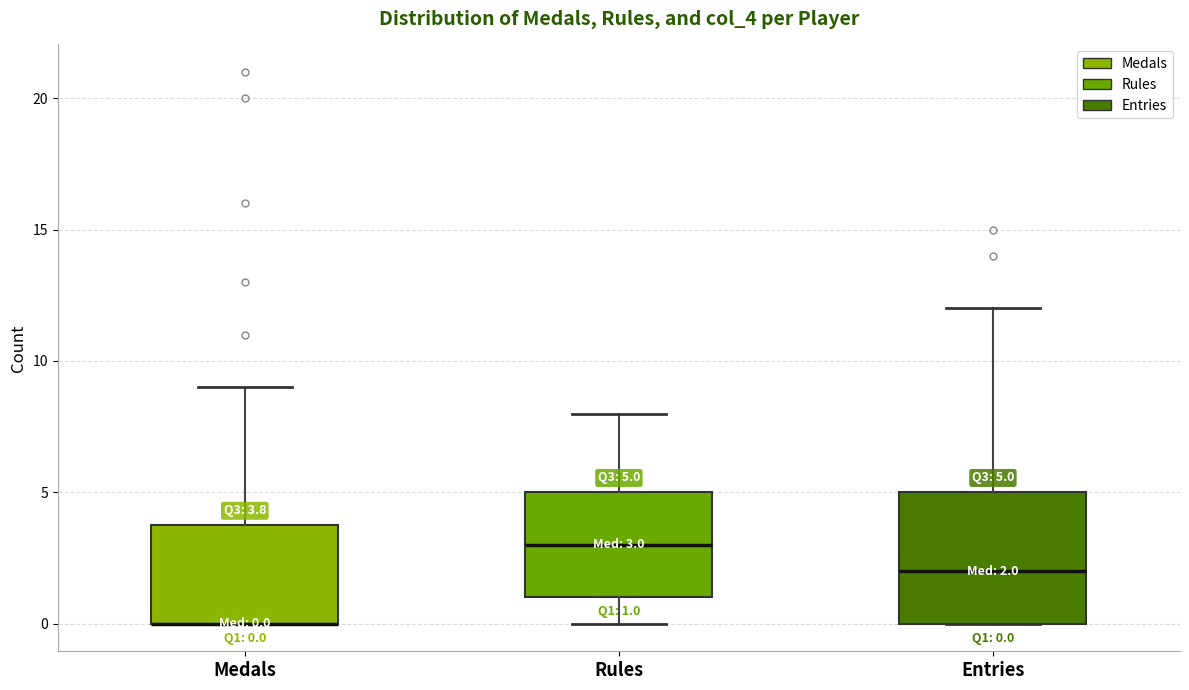

Comparing the boxes themselves (not the whiskers), which one is the tallest?

Entries